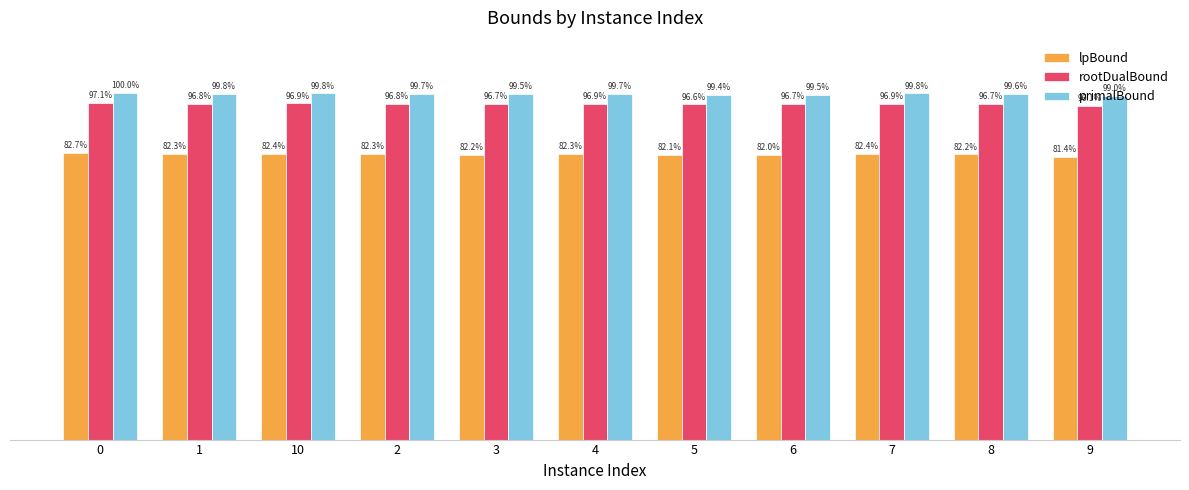

Which series has the widest spread of values?

lpBound